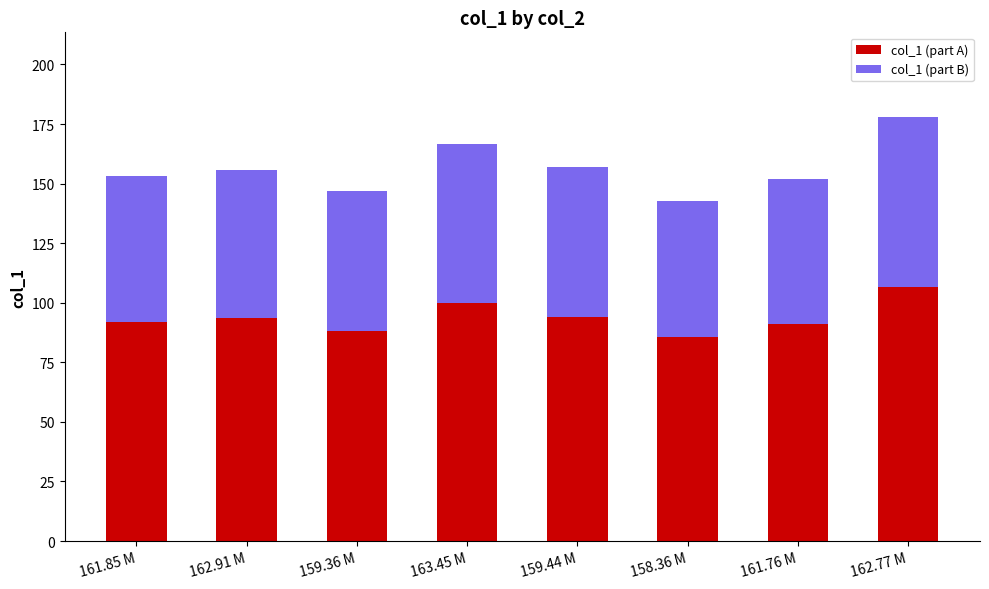

Is it true that col_1 (part A) equals 91.1 at 161.76 M?

True